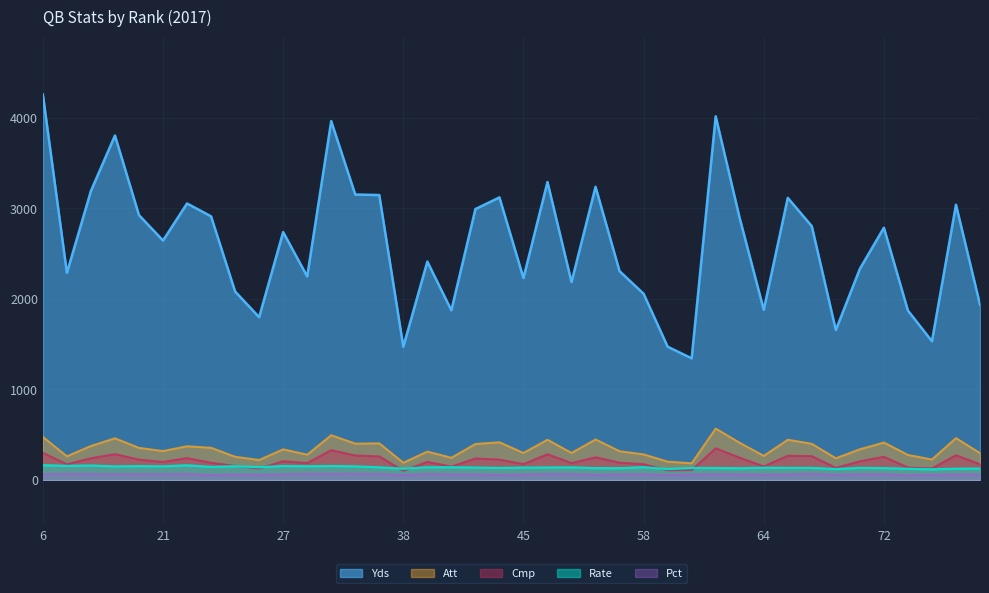

At which category does the chart reach its peak across all series?

6